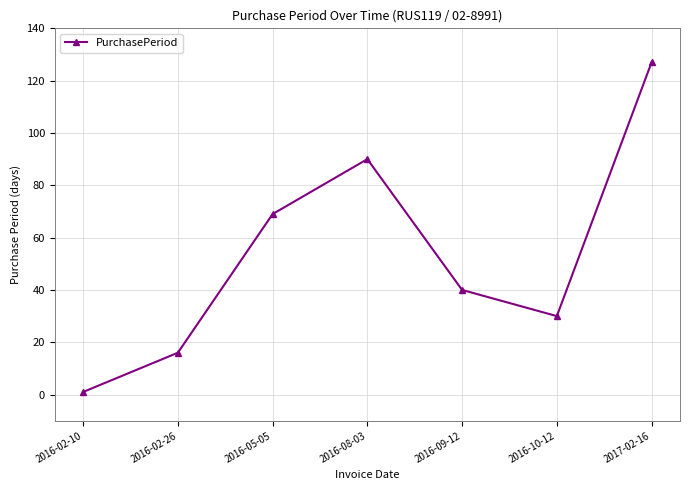

Reading left to right, extract all data points from this chart.

1	16	69	90	40	30	127